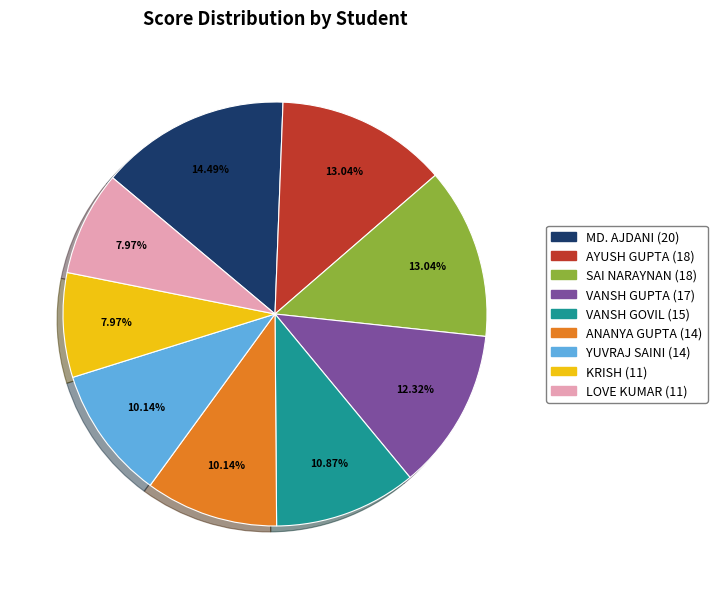

How many segments does this pie chart have?

9